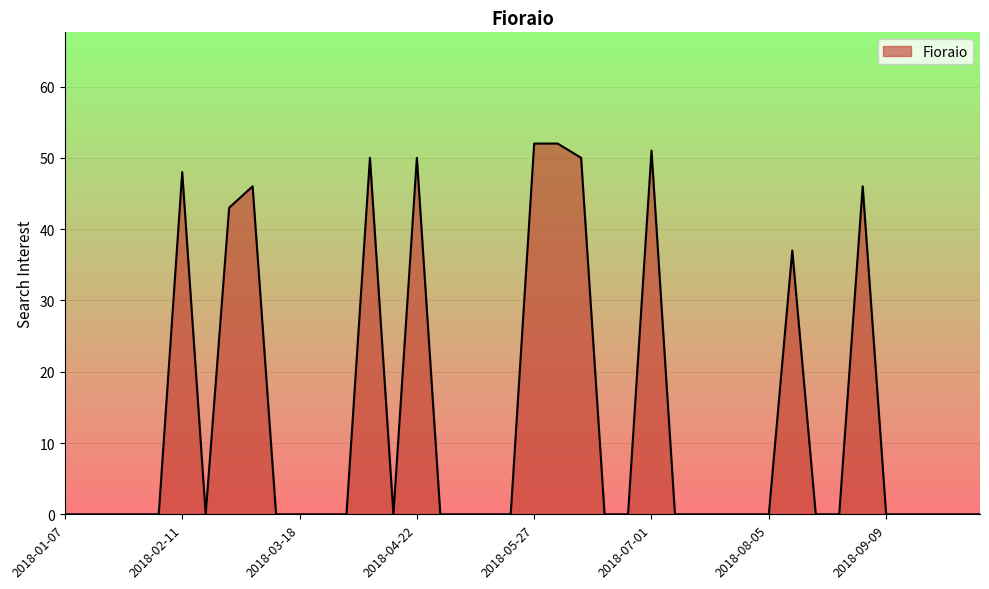

What is the greatest value displayed?

52